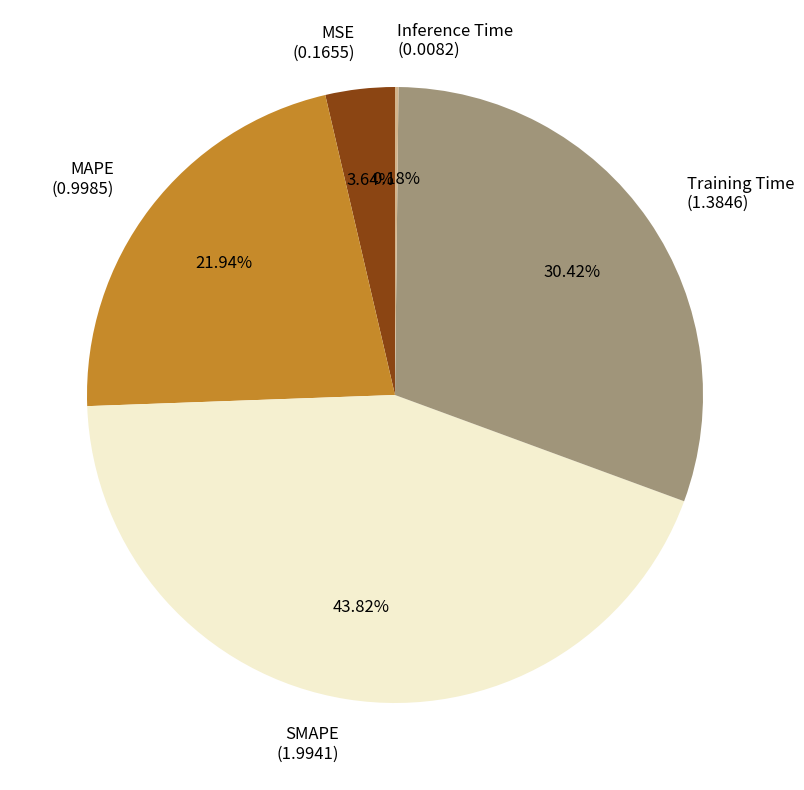

To the nearest percent, what percentage of the pie is SMAPE?

44%